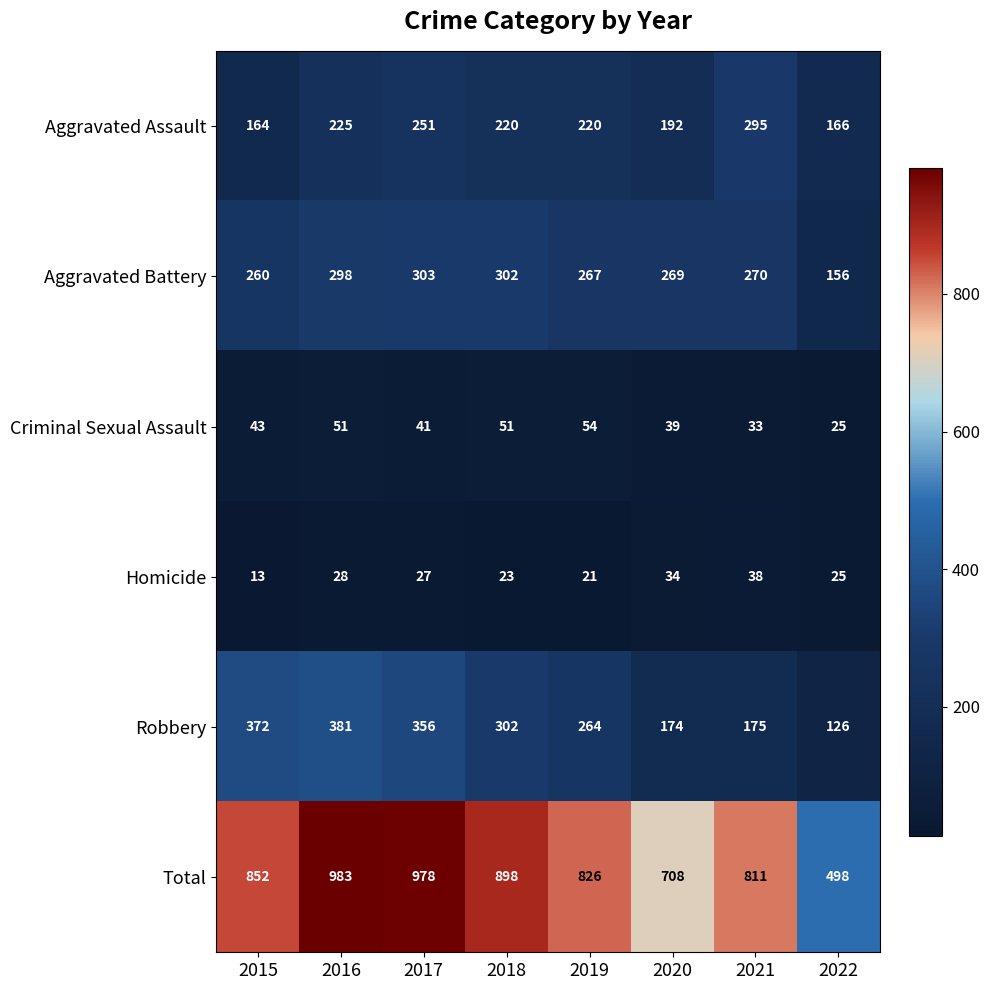

Which category has the highest value across all series?

2016